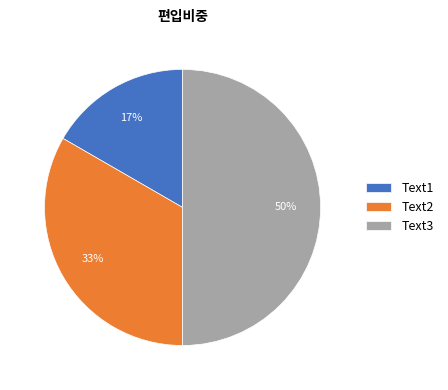

Does Text1 account for over 50% of the chart?

No